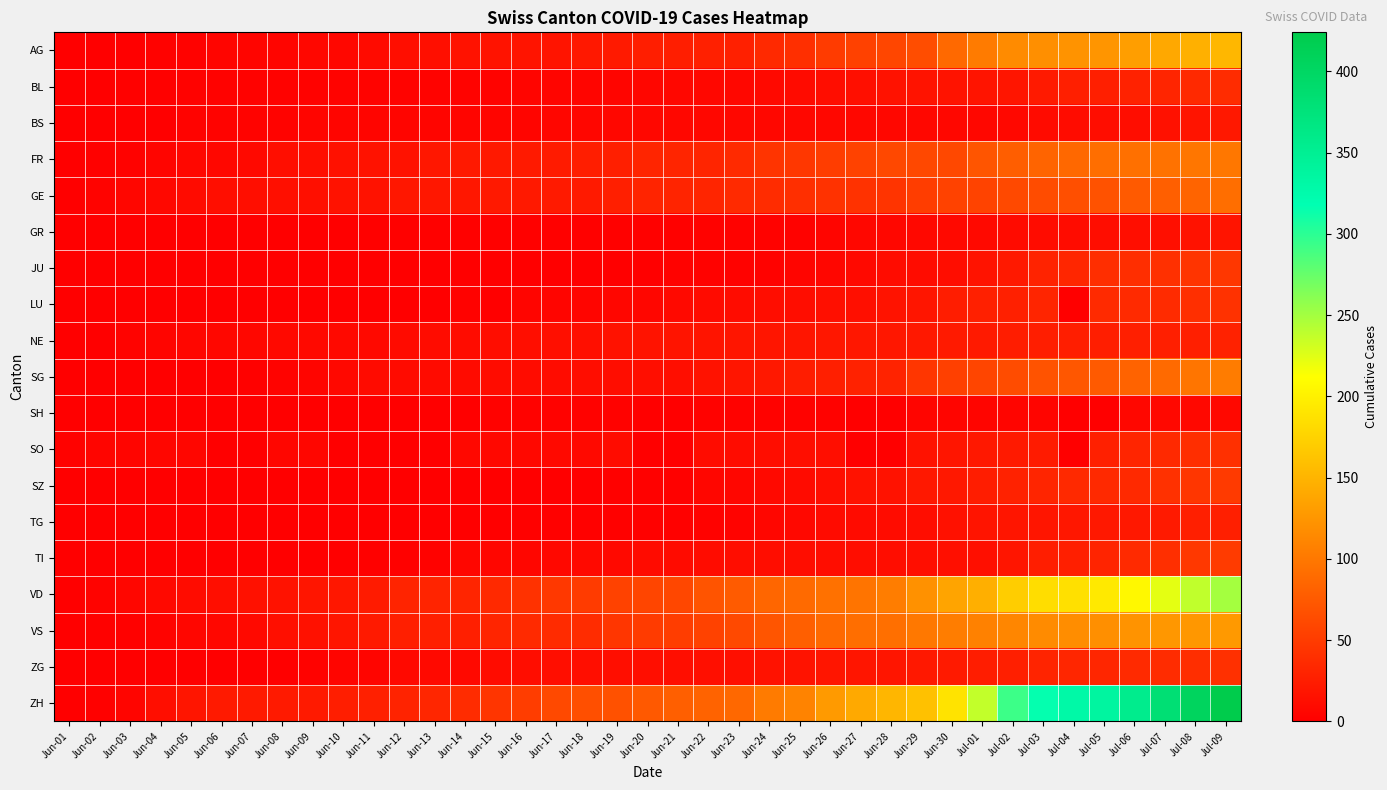

At which category is the sum across all series the highest?

Jul-09